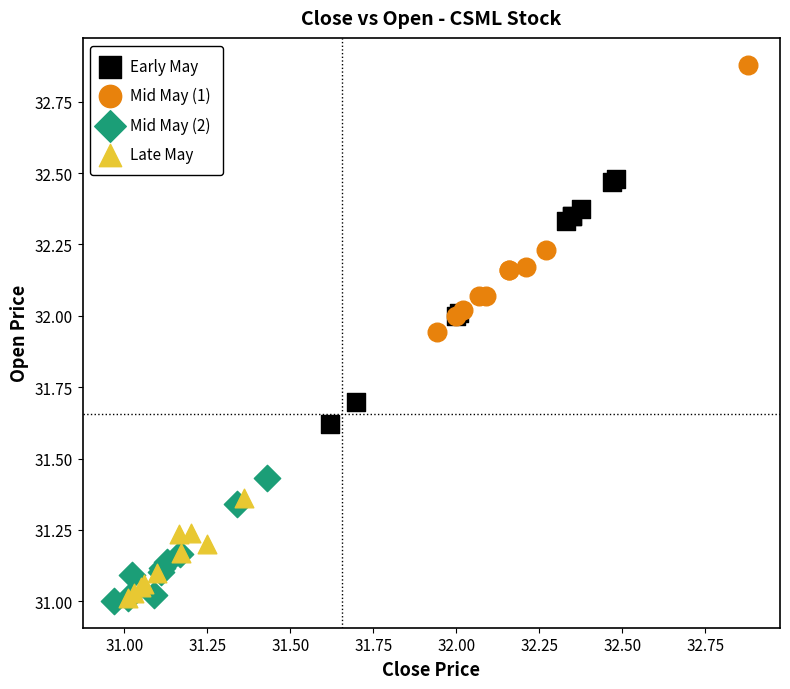

Which series contains the highest Y value?

Mid May (1)